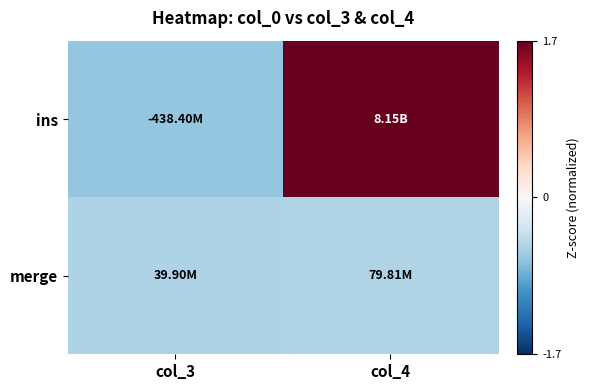

At col_4, list the series in order from largest to smallest.

ins, merge